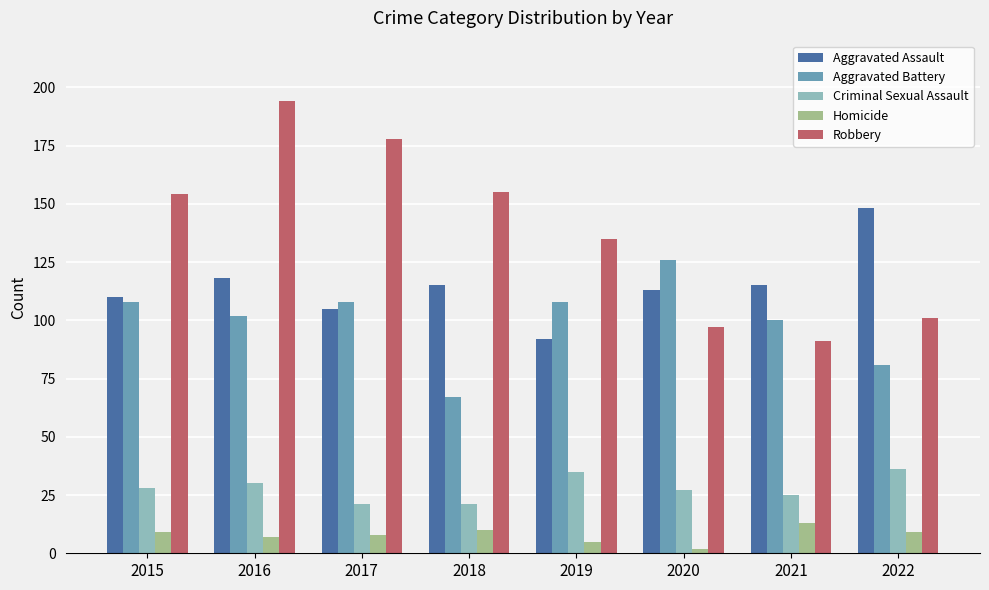

The value of Aggravated Assault at 2019 is 40. True or false?

False